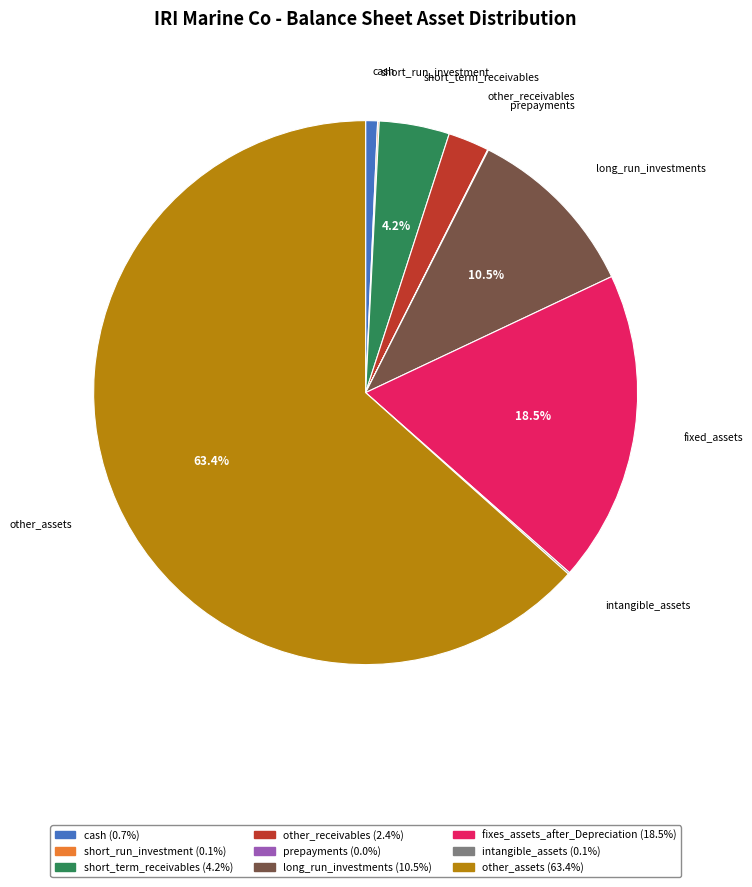

Which has a higher value, long_run_investments or short_term_receivables?

long_run_investments